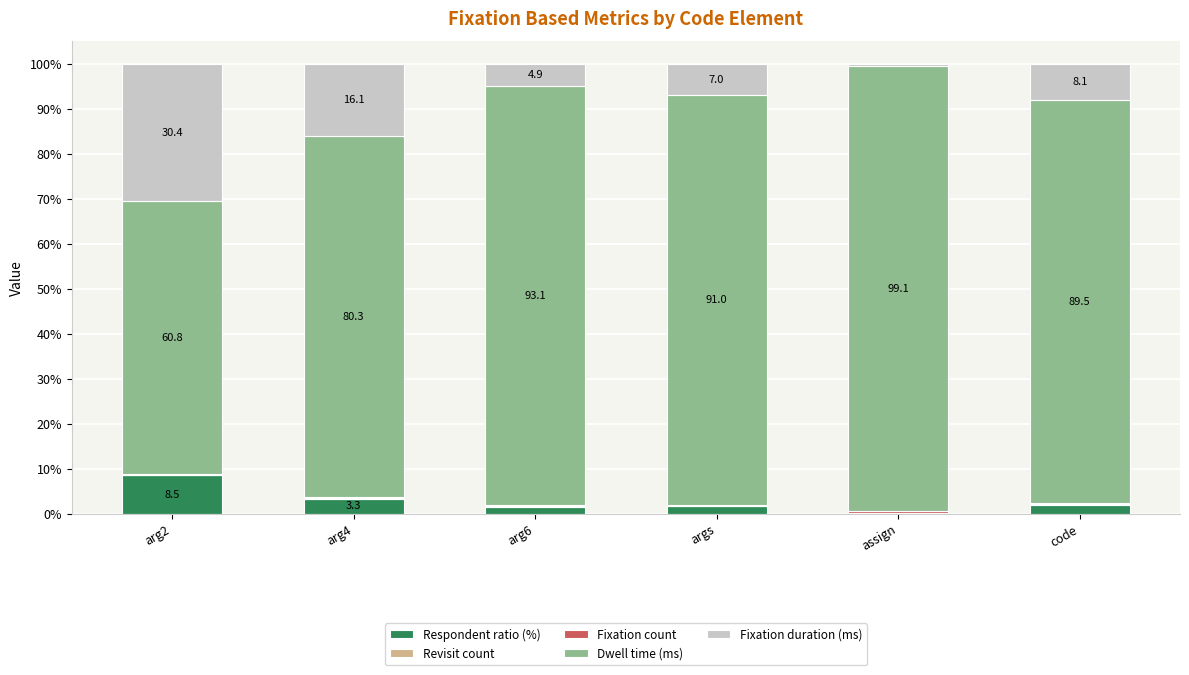

At which label does Respondent ratio (%) reach its peak?

arg2